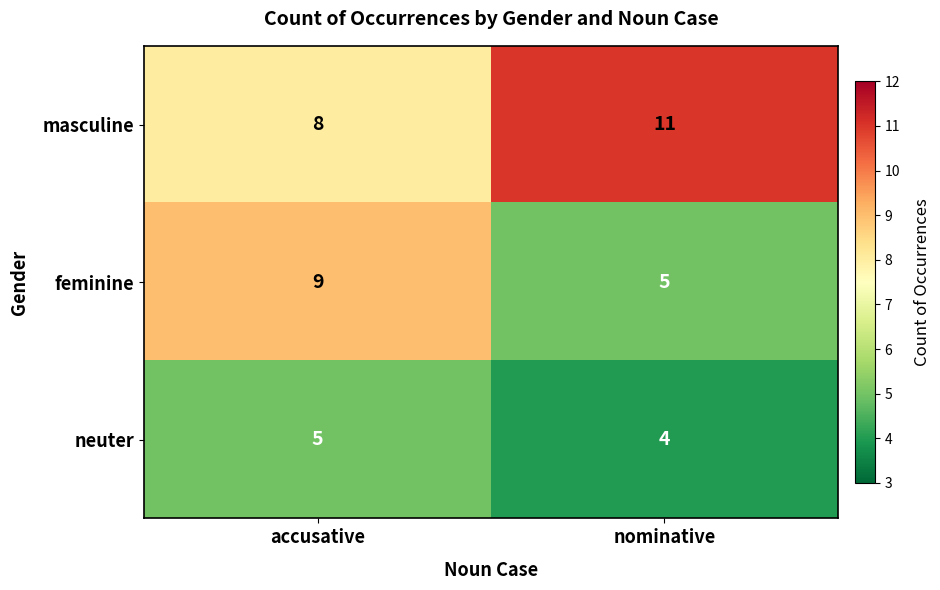

What is the total value across all series at accusative?

22